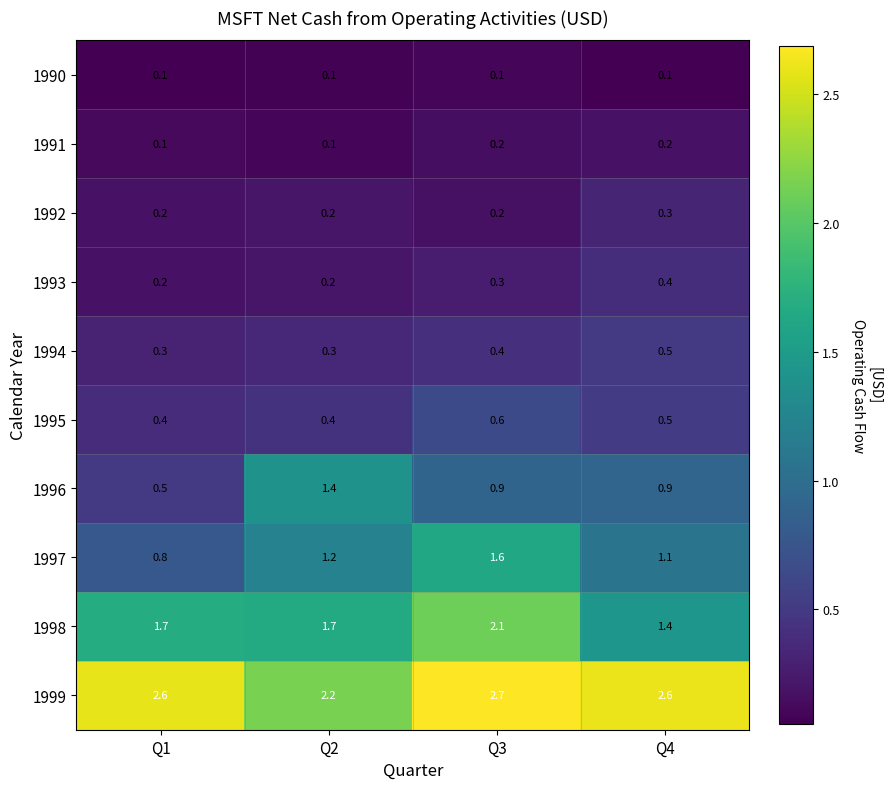

What is the difference between the highest and lowest values at Q2?

2.1